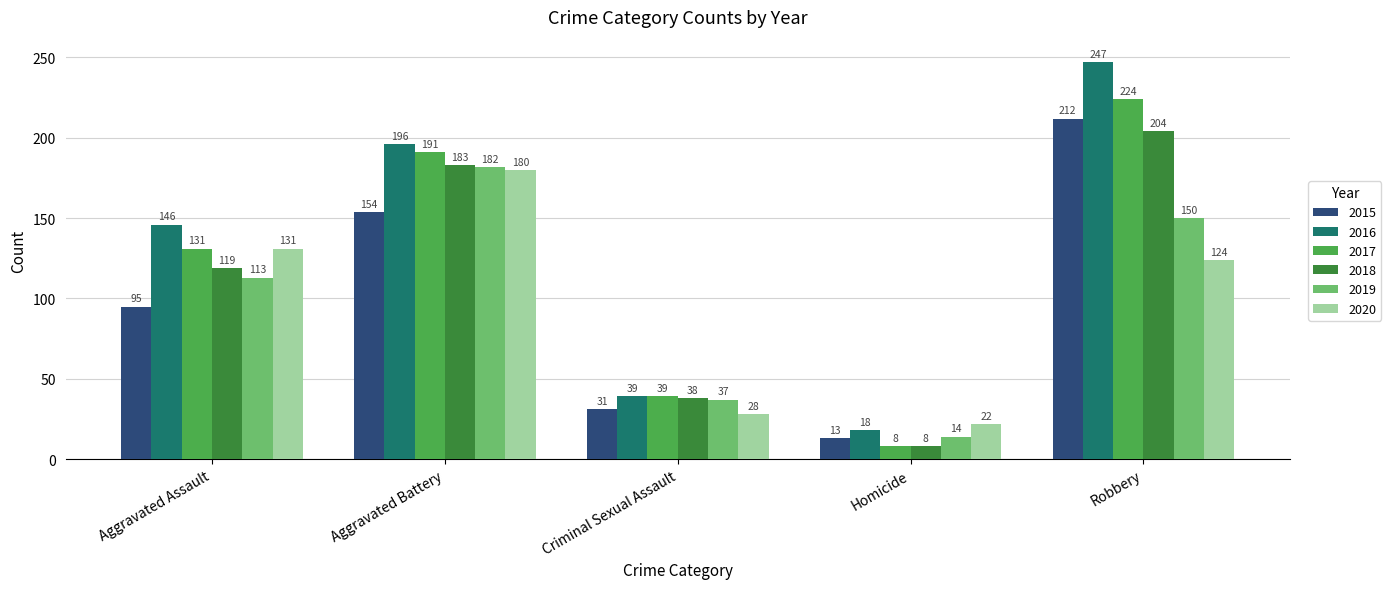

Is the value of 2020 at Robbery greater than the value of 2019 at Criminal Sexual Assault?

Yes